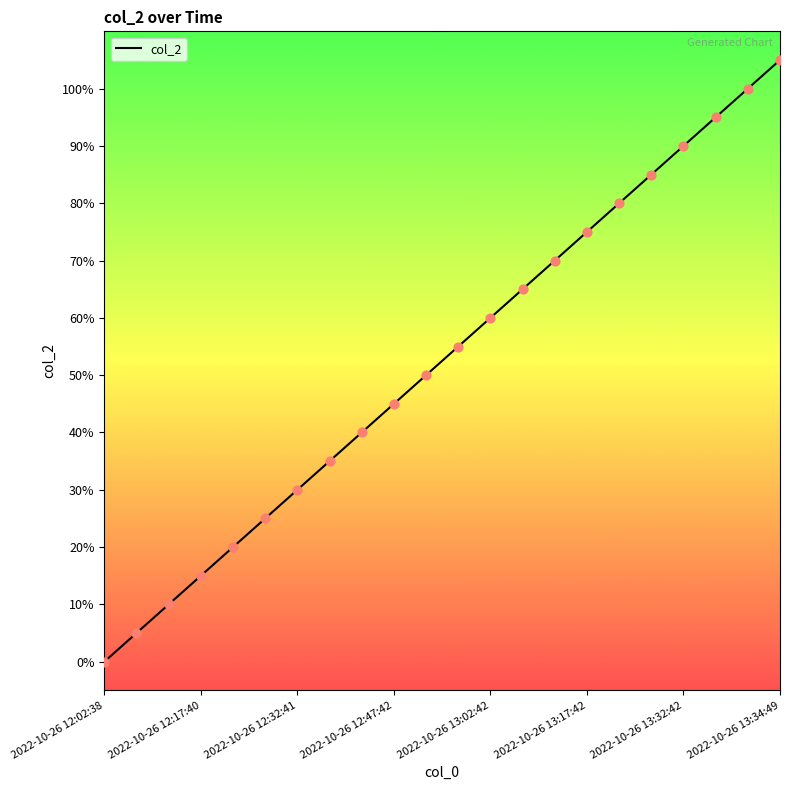

Which has a higher value, 16 or 12?

16